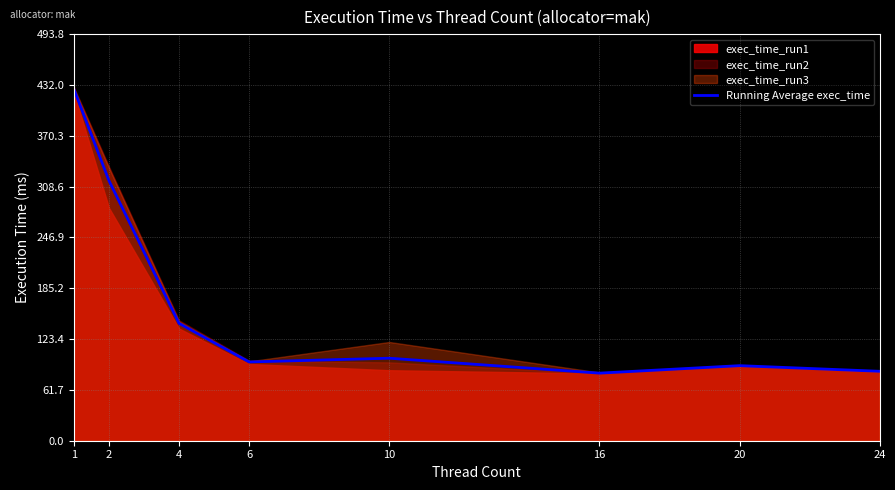

What is the sum of all values?

1338.1